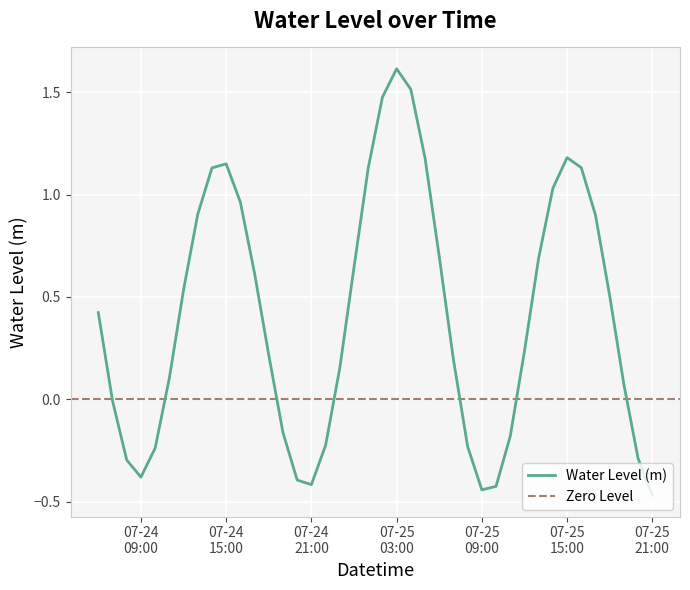

What is the sum of all values?

16.2